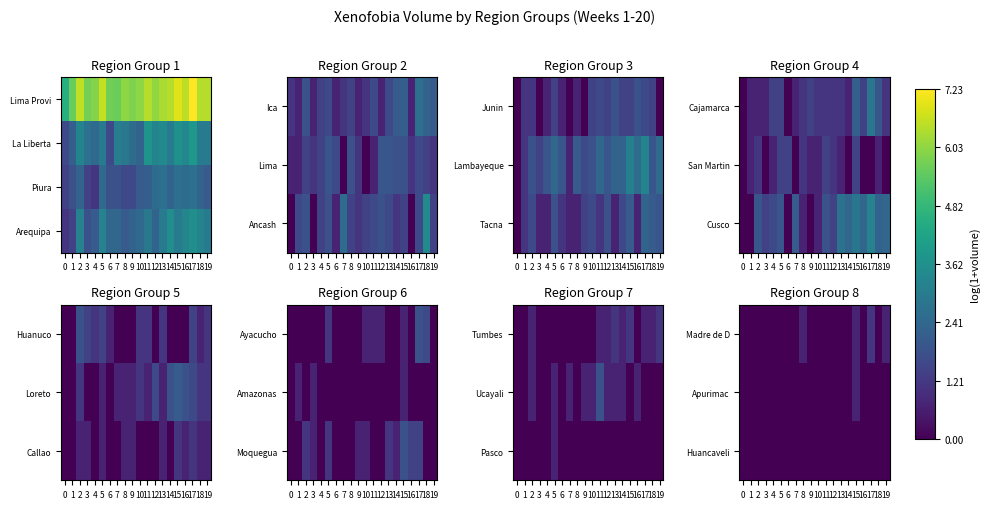

Between 6 and 4, which is larger?

6